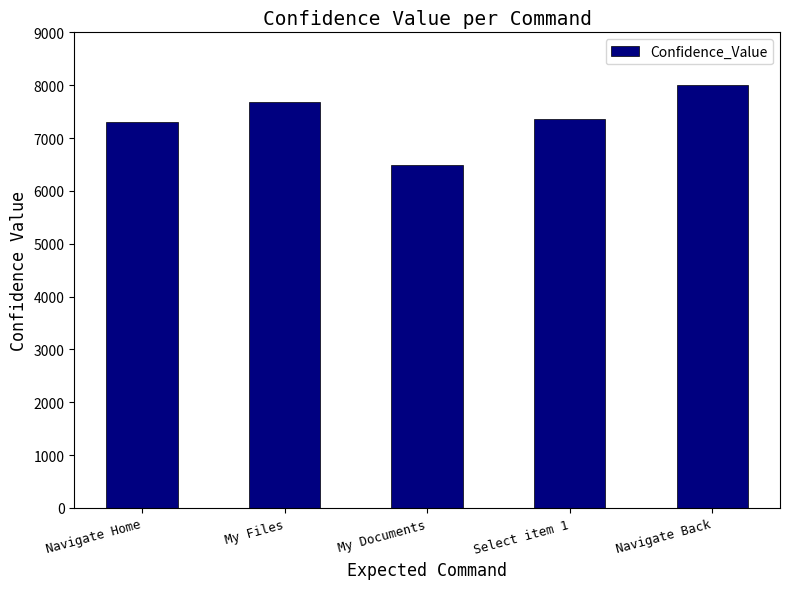

How many data points are less than 7368?

2